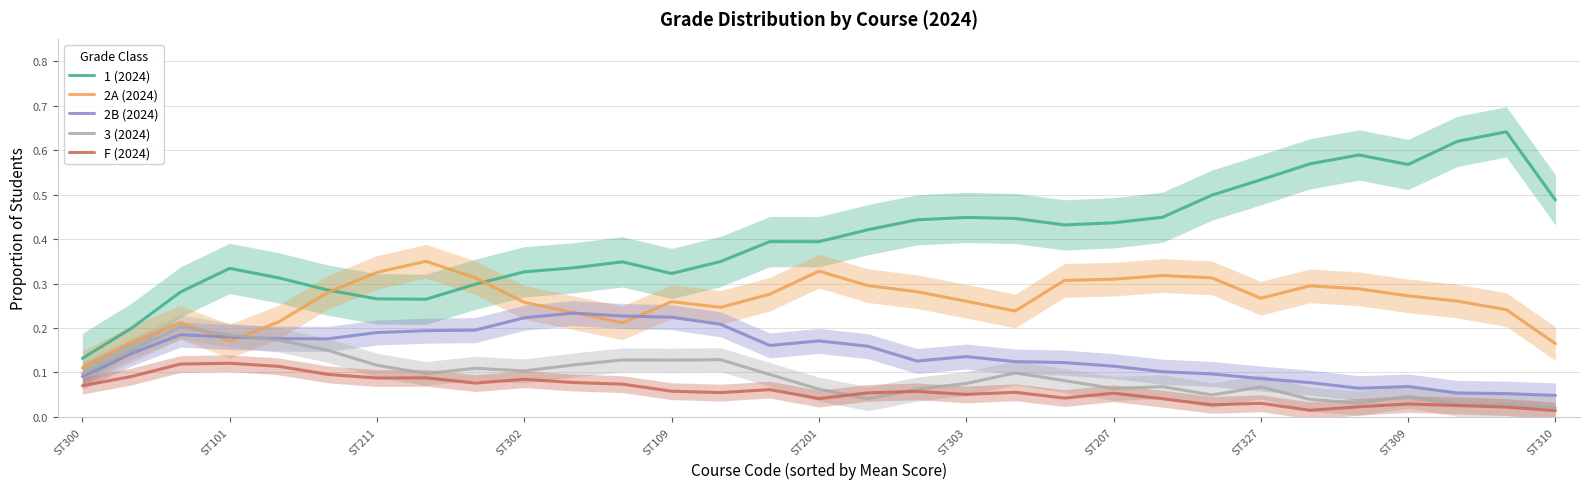

Which series has the largest total across all categories?

1 (2024)